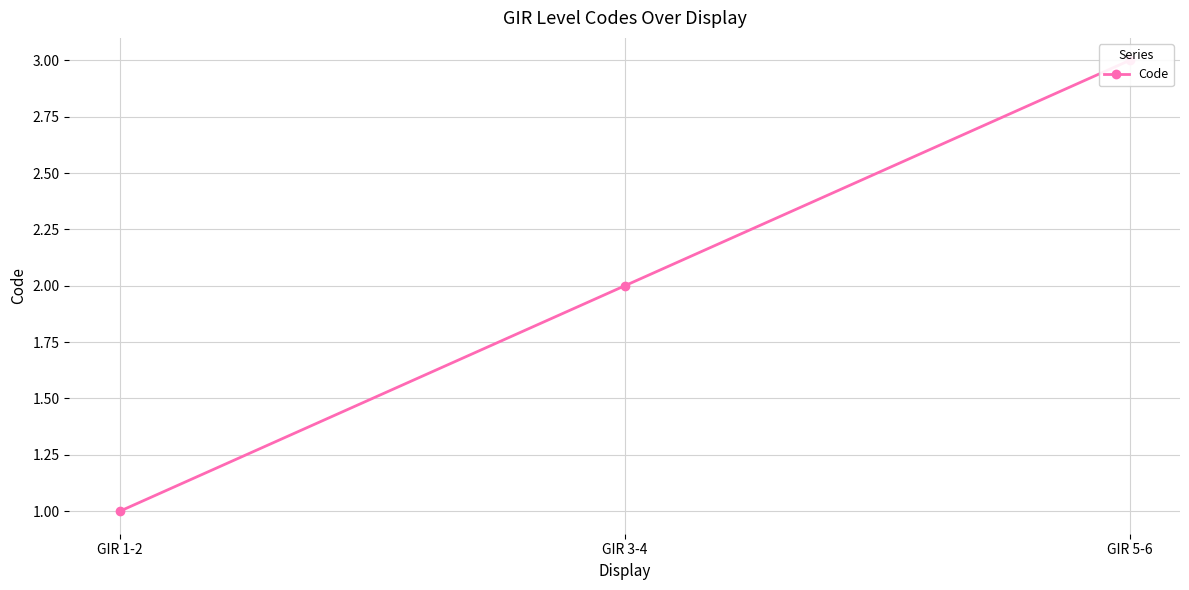

How many data points are less than 2?

1